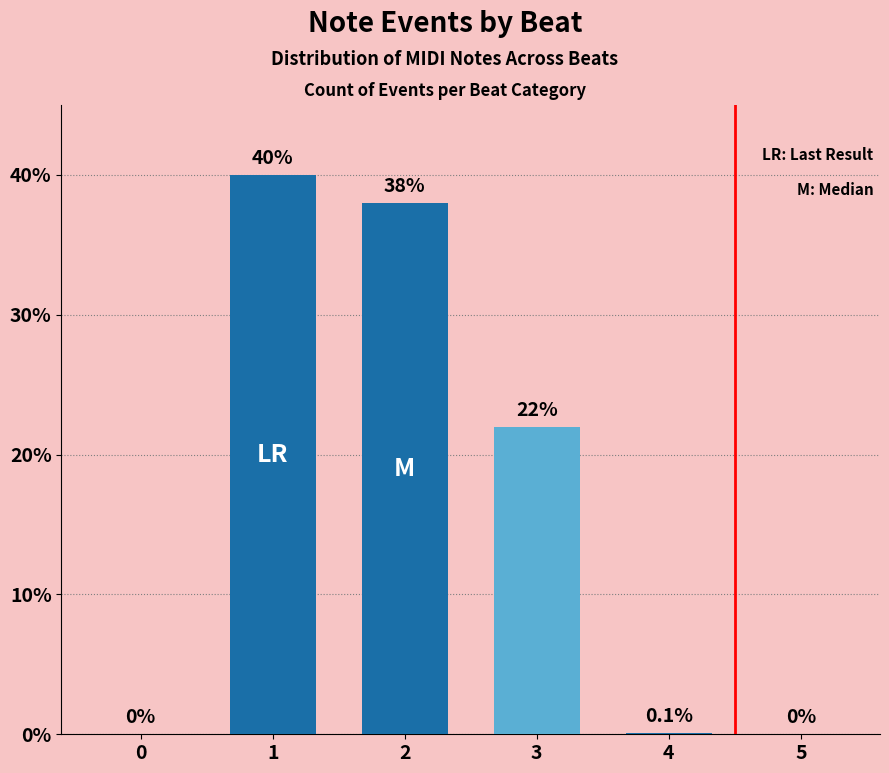

Does the chart contain stacked bars?

No